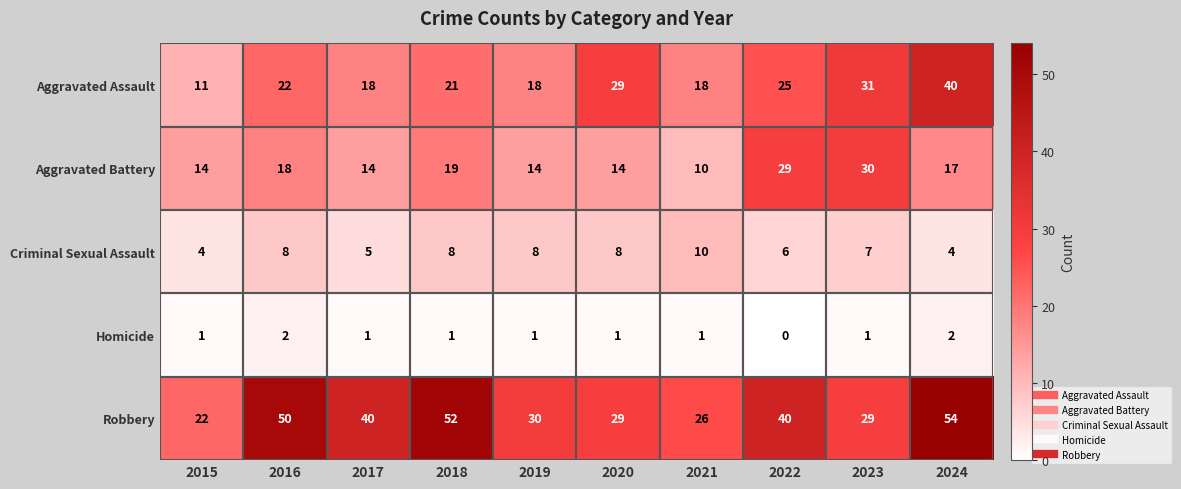

At how many categories does at least one series exceed 41?

3